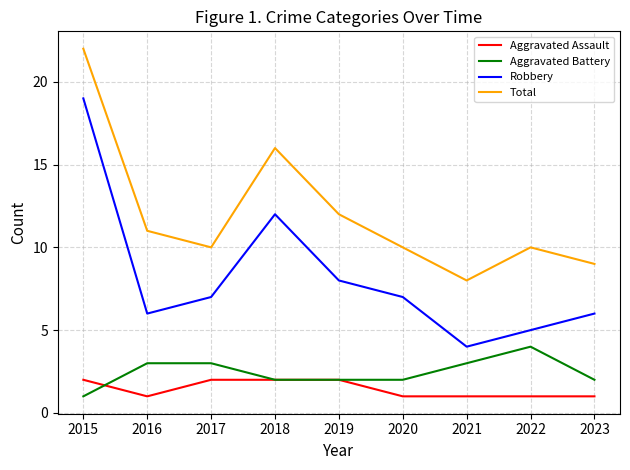

Read the Robbery value at 2017, to the nearest 10.

10